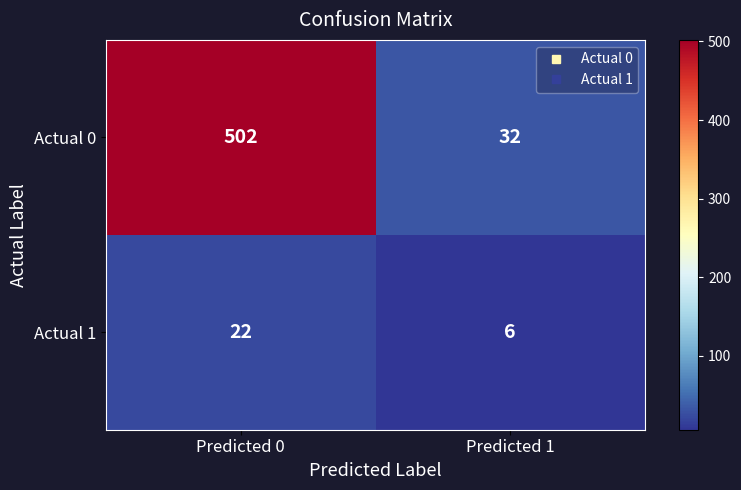

The value of Actual 1 at Predicted 0 is 22. True or false?

True